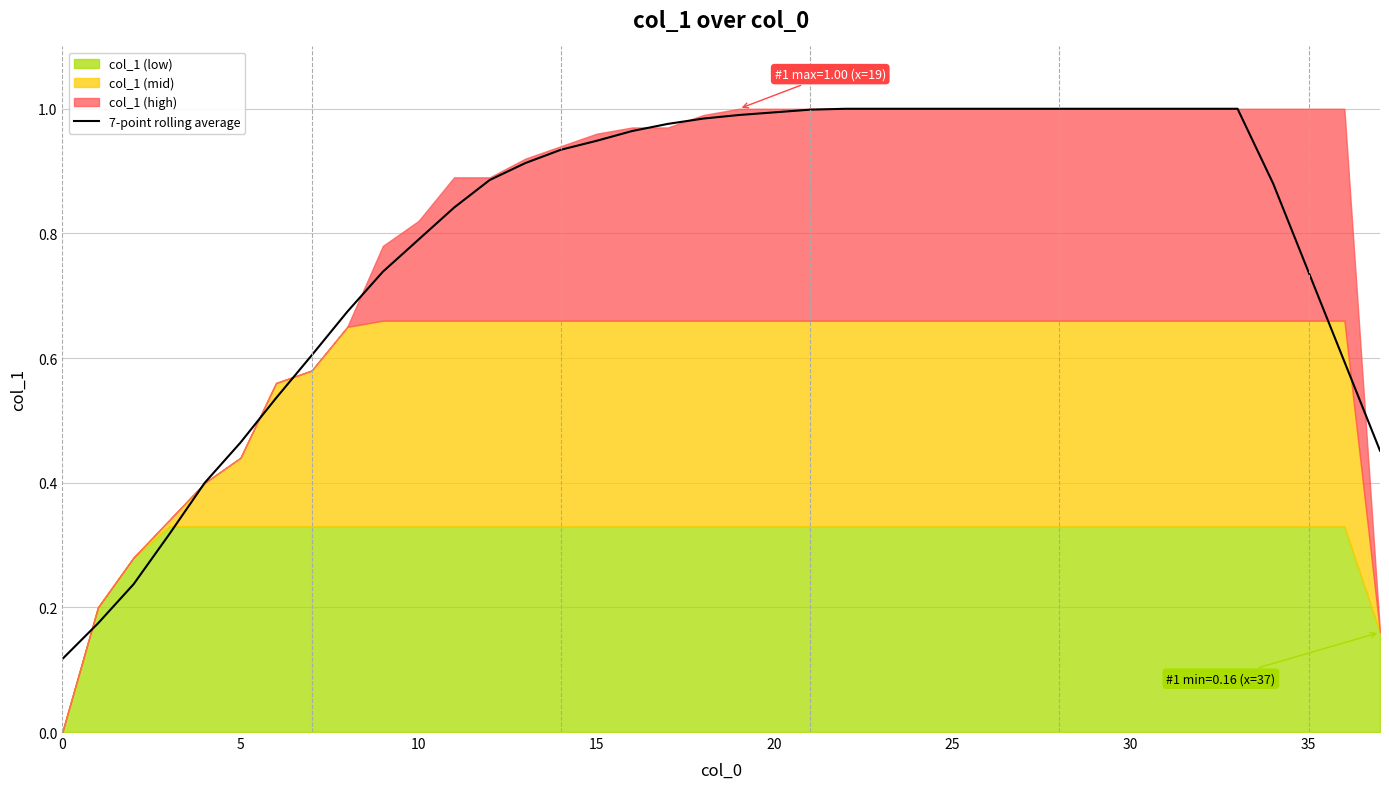

How many lines are shown in the chart?

1